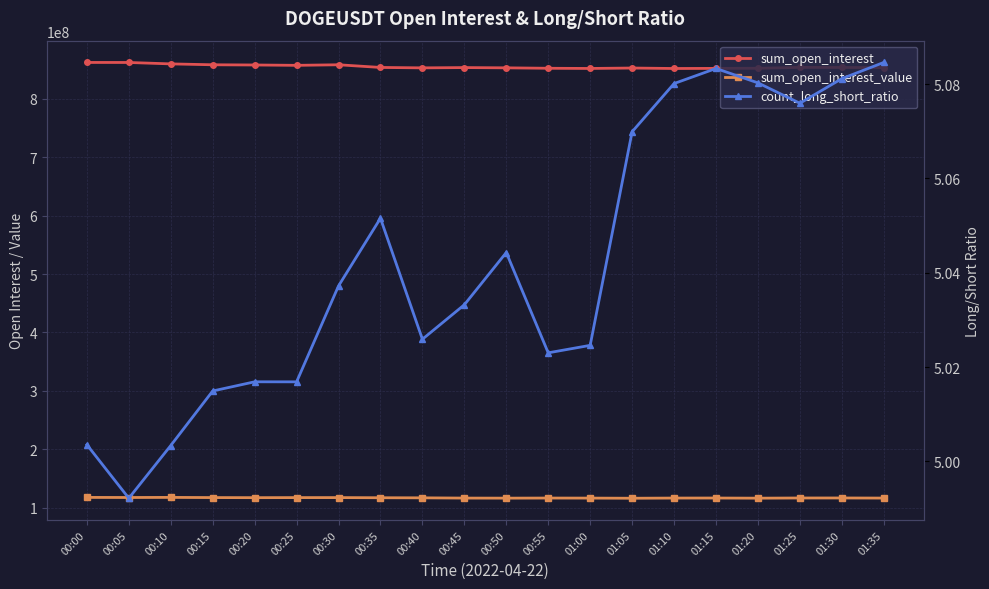

Reading right to left, transcribe all the data shown in this chart.

sum_open_interest: 01:35=853563105.0	01:30=853762421.0	01:25=853953257.0	01:20=852398517.0	01:15=852229138.0	01:10=852041262.0	01:05=852849952.0	01:00=852106939.0	00:55=852427878.0	00:50=853181625.0	00:45=853601163.0	00:40=853128063.0	00:35=853833339.0	00:30=858416883.0	00:25=857449735.0	00:20=858050698.0	00:15=858409993.0	00:10=859929939.0	00:05=862349599.0	00:00=862386890.0
sum_open_interest_value: 01:35=116331176.7	01:30=116512957.6	01:25=116483921.0	01:20=116164869.9	01:15=116423516.8	01:10=116354754.7	01:05=116048563.7	01:00=116295555.0	00:55=116381978.2	00:50=116223438.3	00:45=116320964.6	00:40=116742044.1	00:35=116898322.4	00:30=117154718.9	00:25=117142956.4	00:20=117032289.0	00:15=117186381.0	00:10=117482028.8	00:05=117313780.7	00:00=117470642.5
count_long_short_ratio: 01:35=5.1	01:30=5.1	01:25=5.1	01:20=5.1	01:15=5.1	01:10=5.1	01:05=5.1	01:00=5.0	00:55=5.0	00:50=5.0	00:45=5.0	00:40=5.0	00:35=5.1	00:30=5.0	00:25=5.0	00:20=5.0	00:15=5.0	00:10=5.0	00:05=5.0	00:00=5.0